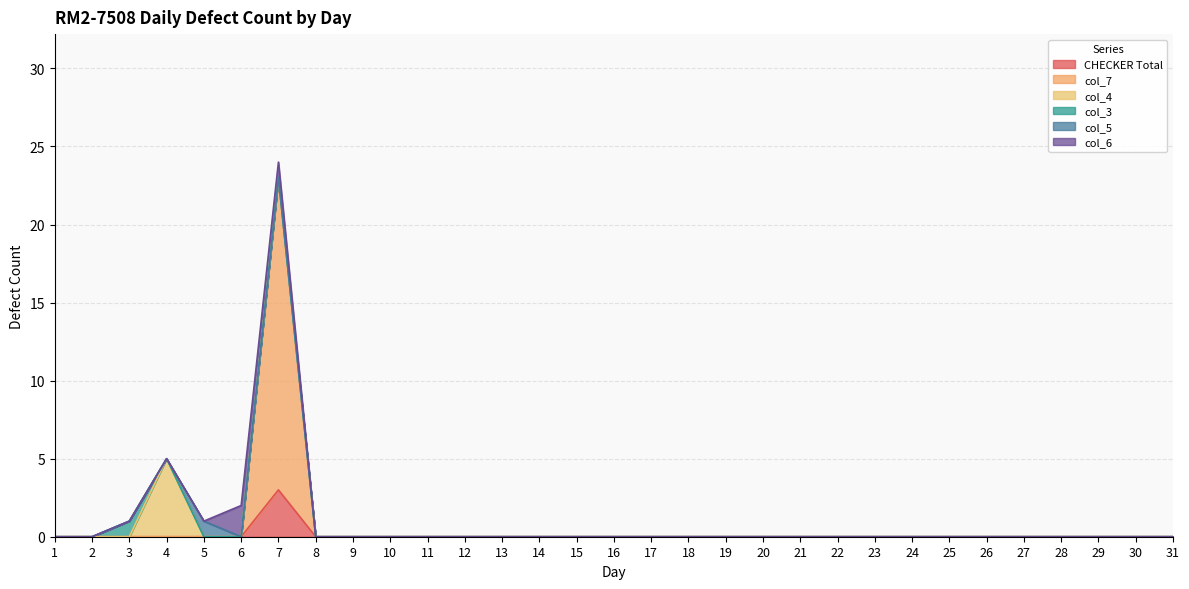

How many col_6 values are between 0 and 1?

30